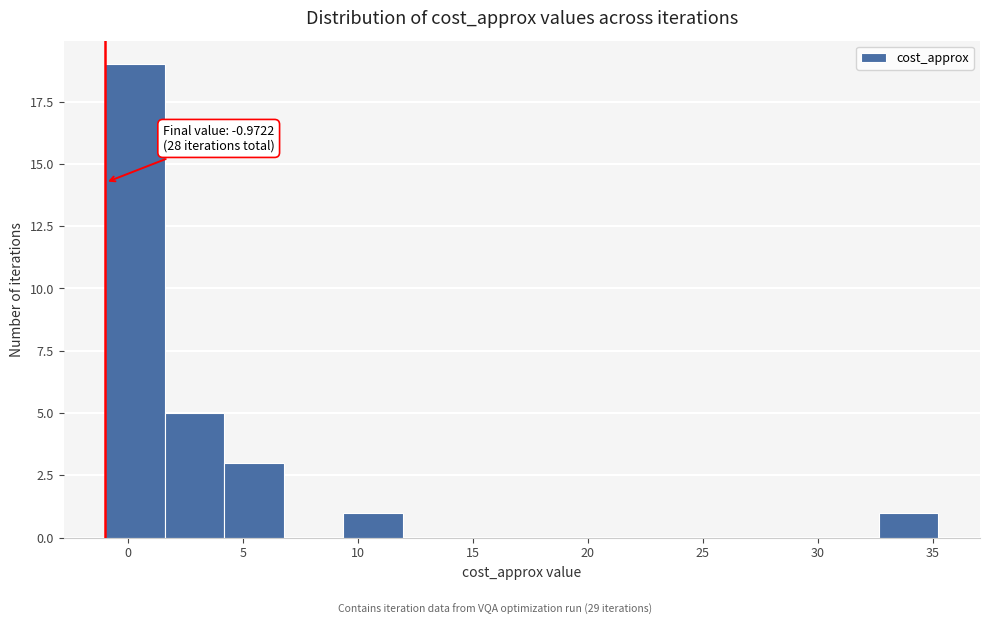

Over which range of the x-axis is the bar tallest?

-1.0 to 1.5